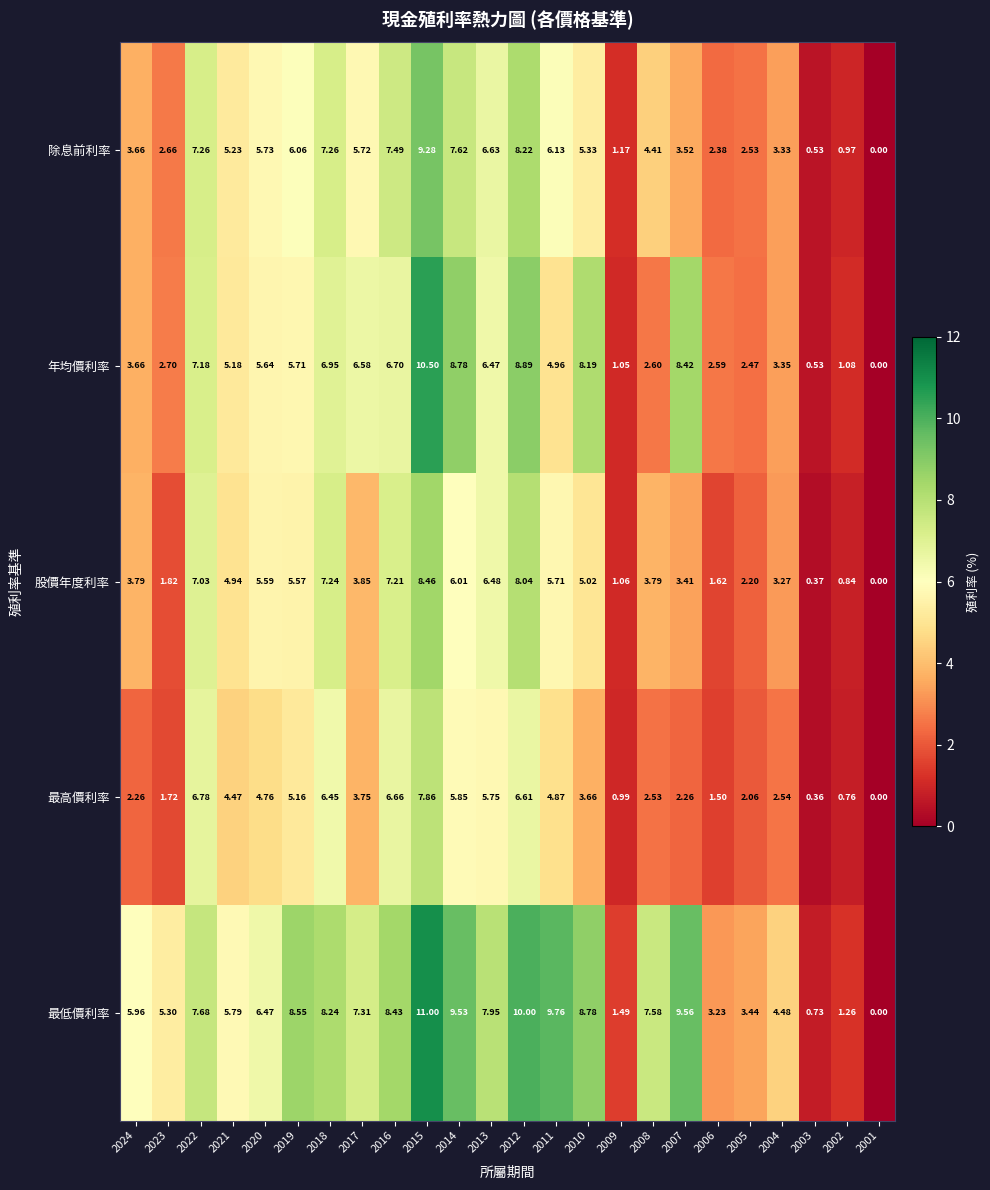

Rank the series by their maximum value, from highest to lowest.

最低價利率, 年均價利率, 除息前利率, 股價年度利率, 最高價利率